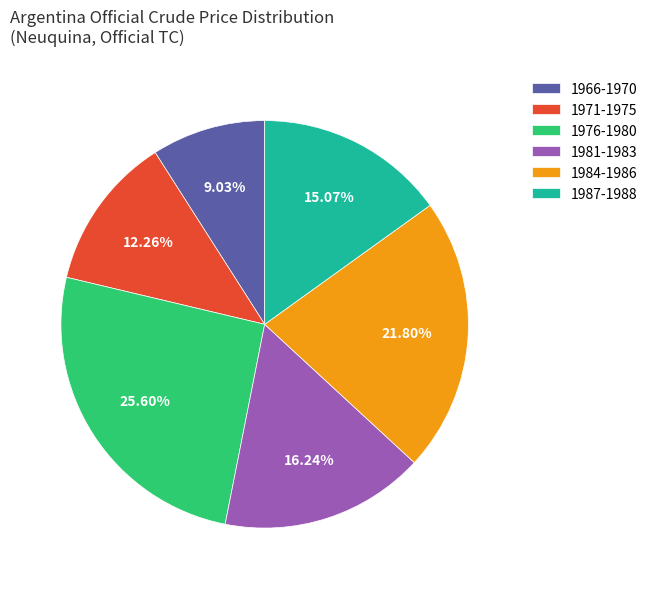

Combined, do 1976-1980 and 1981-1983 account for over 50%?

No